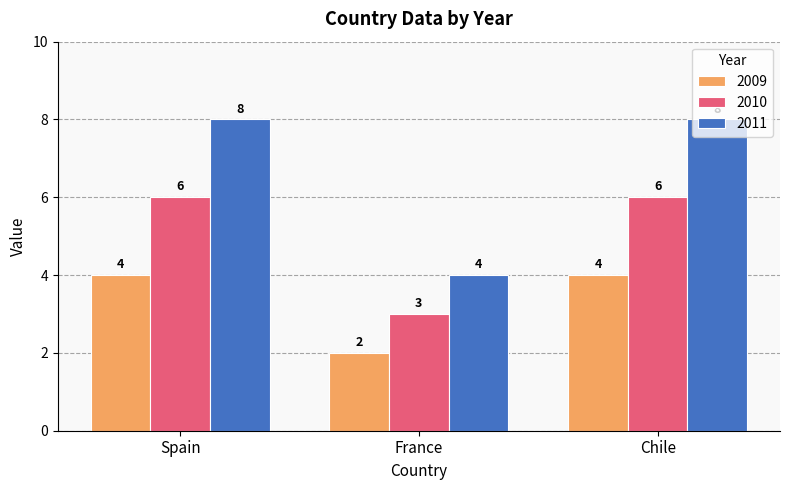

Which series has the largest total across all categories?

2011